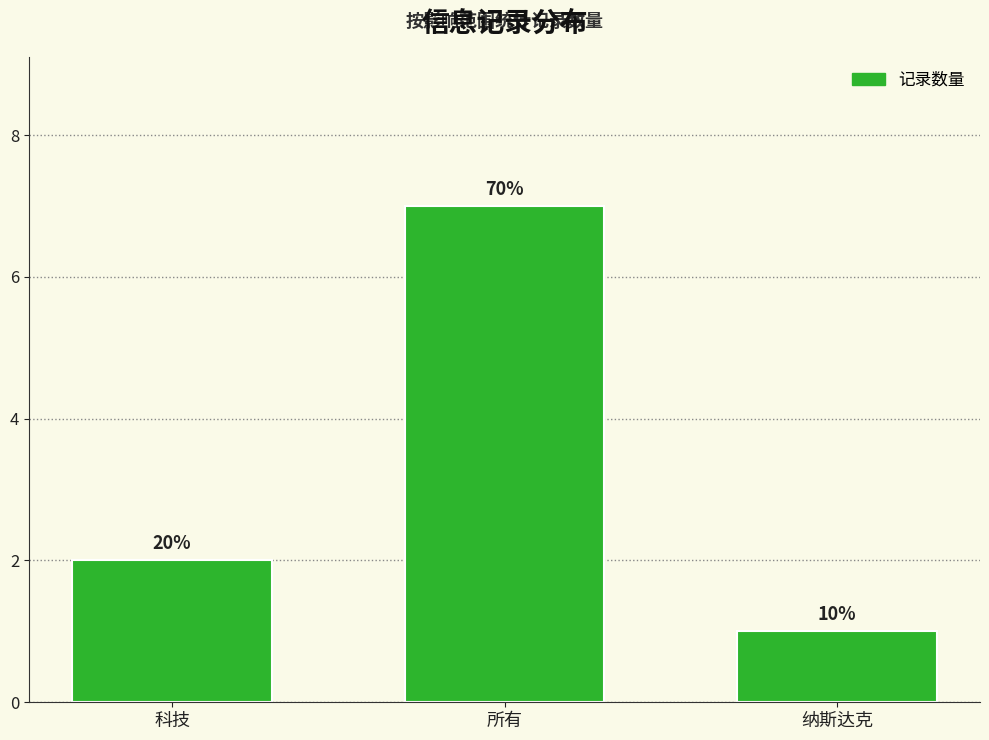

Rank the categories by value from lowest to highest.

纳斯达克, 科技, 所有